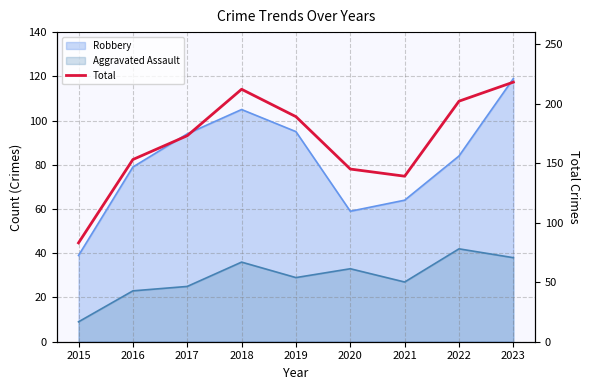

Approximately how many times larger is the value at 2017 compared to 2016?

1.1